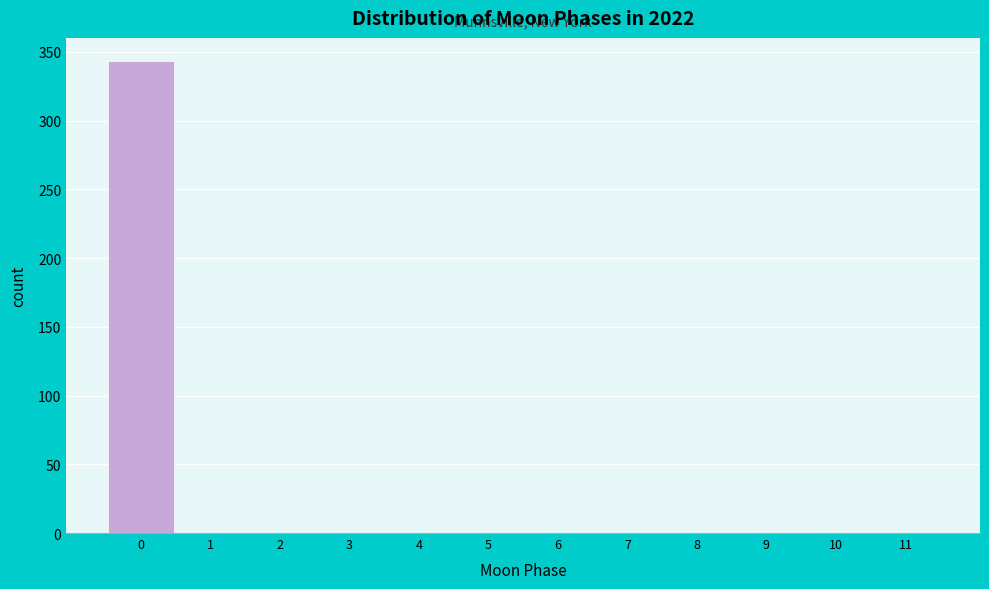

Reading left to right, transcribe this chart: for each bar, give the range it covers on the x-axis and its height. The values are not printed on the chart, so give them approximately, as read against the axis.

-0.5 to 0.5: 345
0.5 to 1.5: 0
1.5 to 2.5: 0
2.5 to 3.5: 0
3.5 to 4.5: 0
4.5 to 5.5: 0
5.5 to 6.5: 0
6.5 to 7.5: 0
7.5 to 8.5: 0
8.5 to 9.5: 0
9.5 to 10.5: 0
10.5 to 11.5: 0